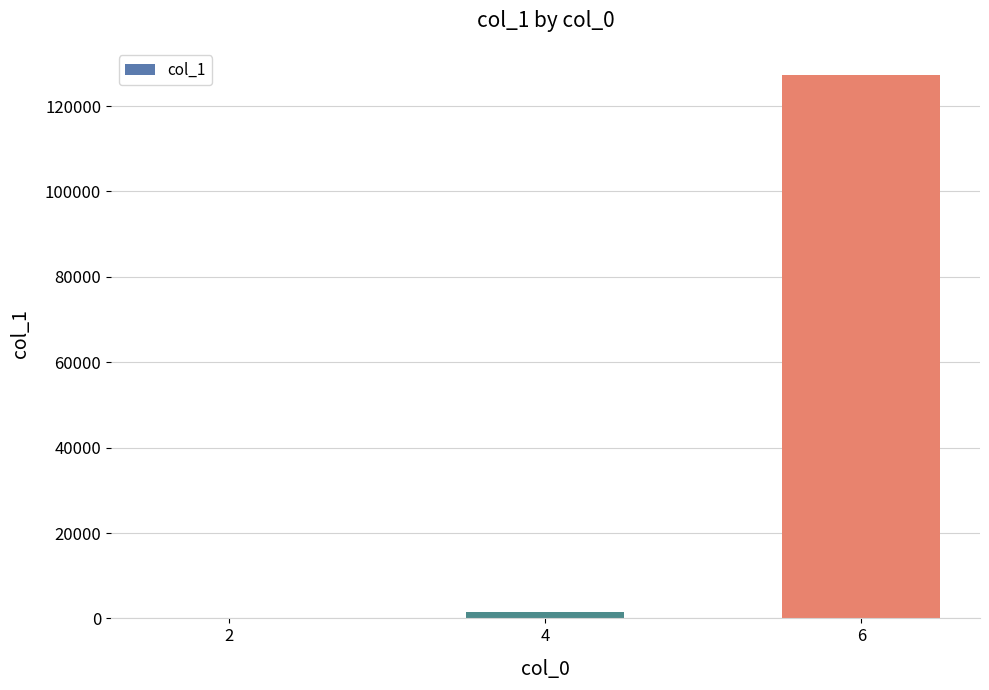

Between 6 and 4, which is larger?

6